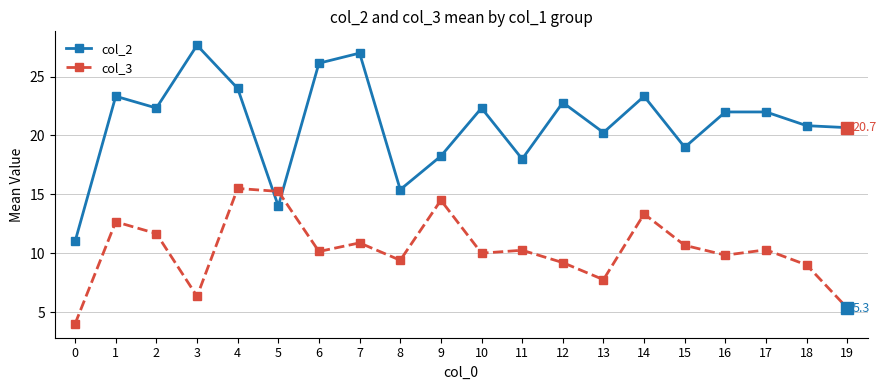

At which category is the sum across all series the highest?

4